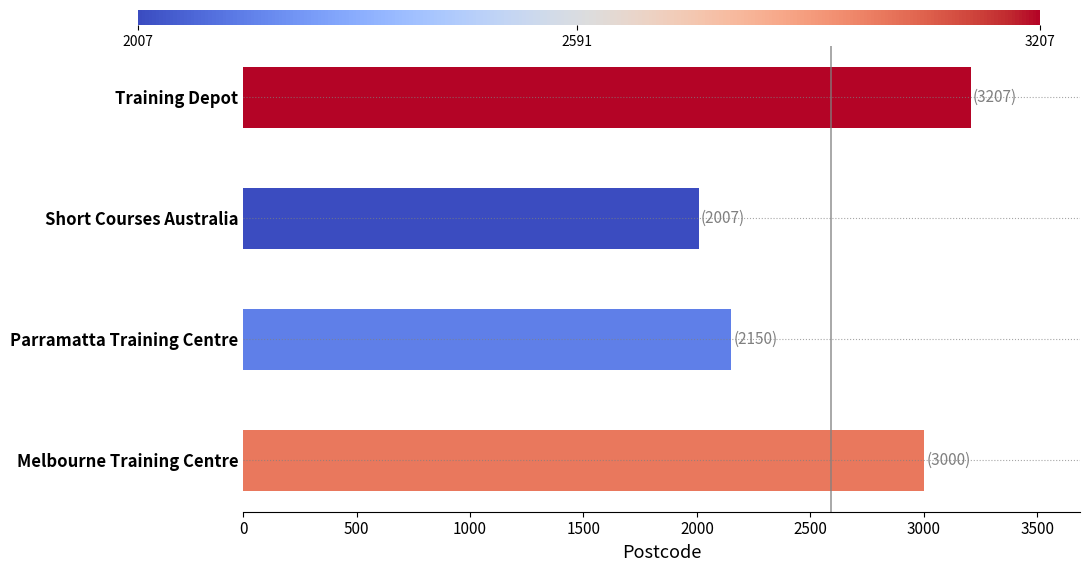

The chart shows a value of 4516 at Training Depot. True or false?

False